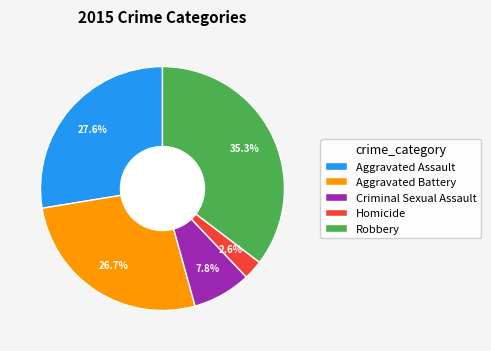

Approximately how many times larger is the value at Homicide compared to Aggravated Battery?

0.1